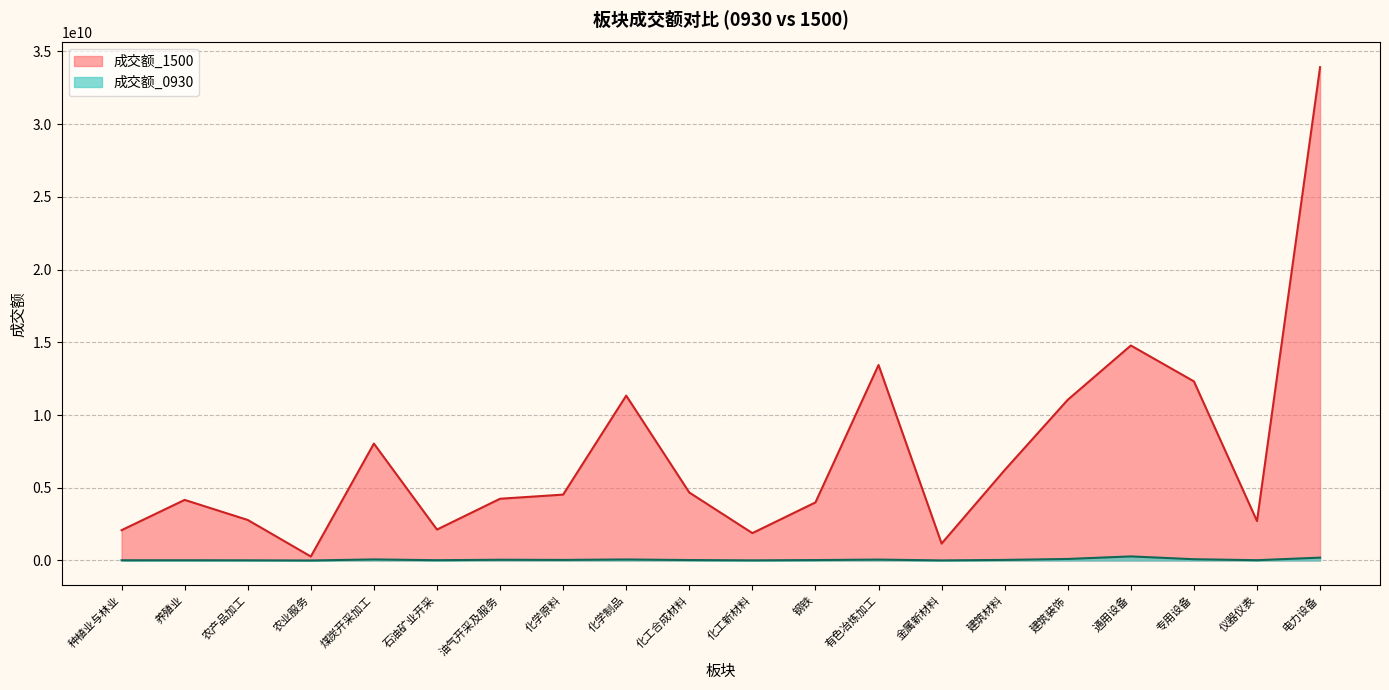

Reading left to right, extract all data points from this chart.

成交额_0930: 种植业与林业=16042848	养殖业=17587954	农产品加工=12553354	农业服务=822463	煤炭开采加工=73716856	石油矿业开采=20380063	油气开采及服务=50477580	化学原料=40051707	化学制品=70233947	化工合成材料=31304714	化工新材料=10122216	钢铁=29828564	有色冶炼加工=62101581	金属新材料=6323446	建筑材料=39876961	建筑装饰=105006839	通用设备=280518650	专用设备=87436161	仪器仪表=21220249	电力设备=195907373
成交额_1500: 种植业与林业=2083795958	养殖业=4164710324	农产品加工=2785513374	农业服务=274229754	煤炭开采加工=8034486637	石油矿业开采=2126322434	油气开采及服务=4243468402	化学原料=4528648396	化学制品=11331649479	化工合成材料=4672846811	化工新材料=1881153583	钢铁=3991373166	有色冶炼加工=13436632131	金属新材料=1163729791	建筑材料=6216024636	建筑装饰=11046256855	通用设备=14777491352	专用设备=12311125932	仪器仪表=2709196056	电力设备=33909267012